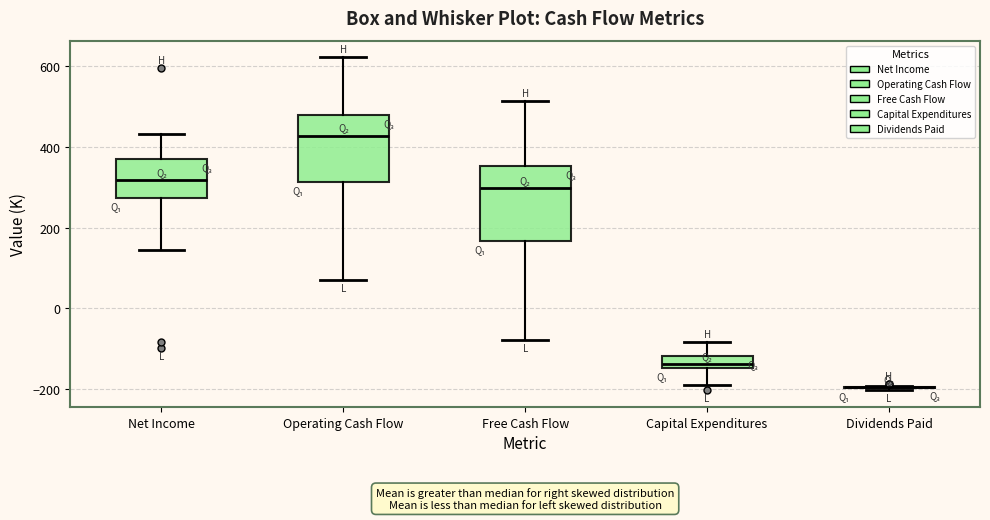

Reading left to right, transcribe this box plot: for each box, give where its median line is, the range the box spans, and where its two whiskers end, as read against the y-axis. The values are not printed on the chart, so give them approximately, as read against the axis.

Net Income: median 320, box 280 to 380, whiskers 140 to 440
Operating Cash Flow: median 420, box 320 to 480, whiskers 80 to 620
Free Cash Flow: median 300, box 160 to 360, whiskers -80 to 520
Capital Expenditures: median -140 (just above the box's lower edge), box -140 to -120, whiskers -180 to -80
Dividends Paid: box collapsed to a line at -200, whiskers -200 to -200